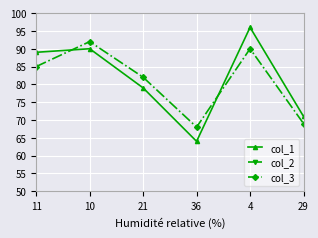

Where is the first local minimum for col_1?

36